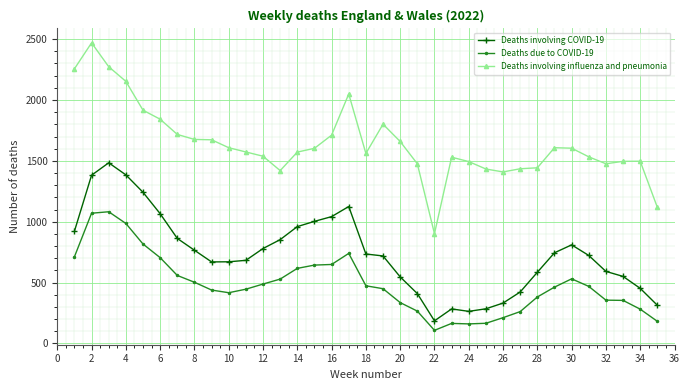

True or false: Deaths involving COVID-19 and Deaths due to COVID-19 intersect in this chart.

False